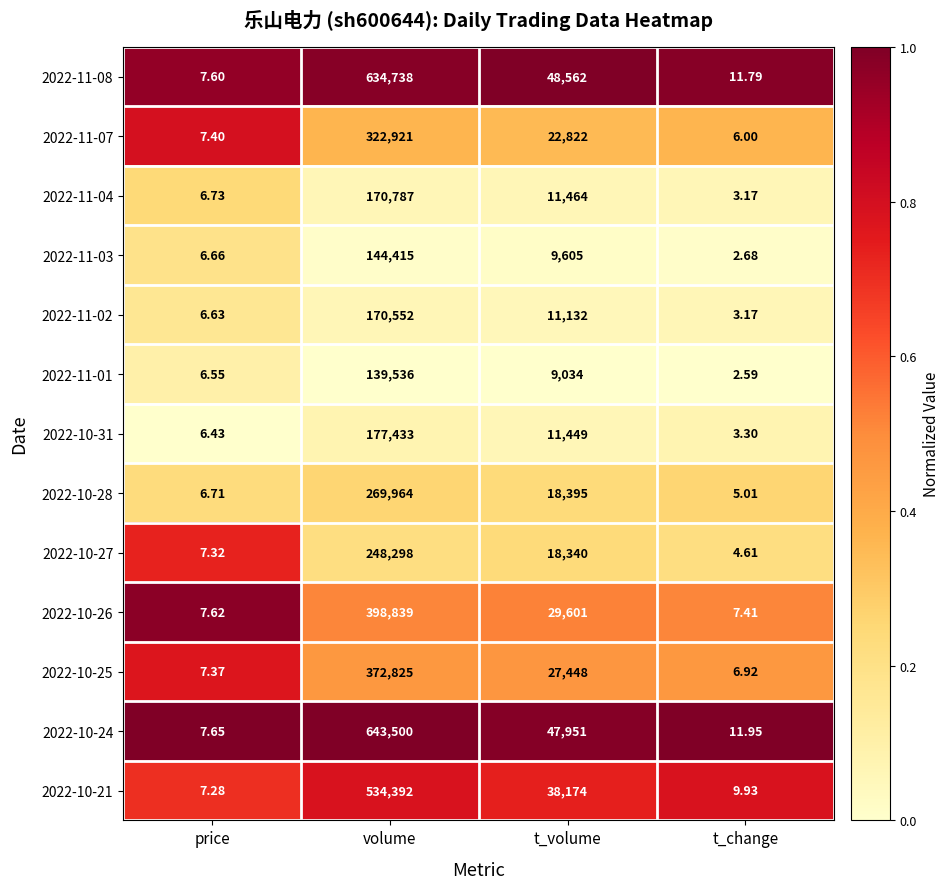

What is the spread (max minus min) of values at volume?

503964.0